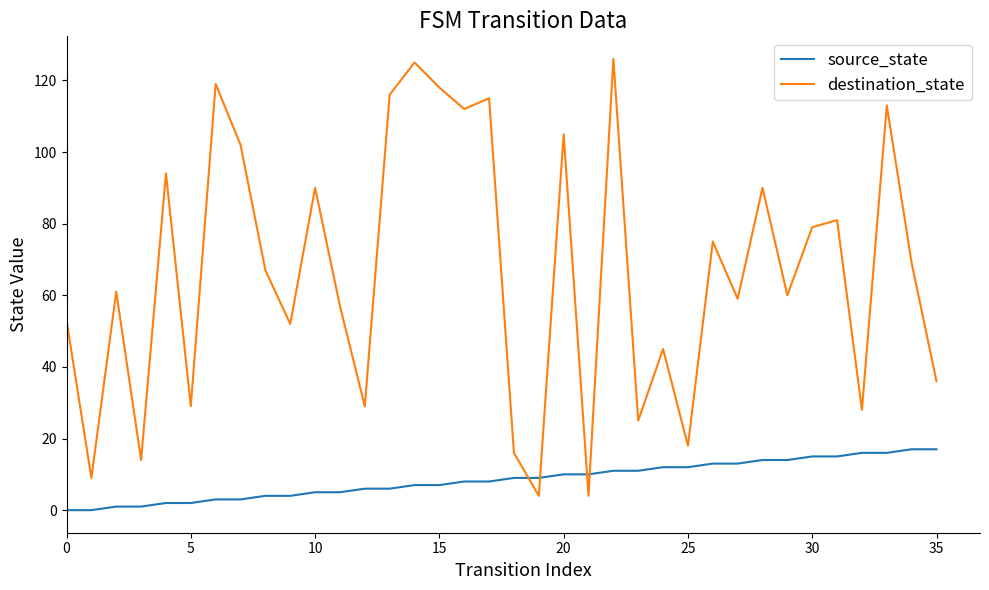

Which series has the widest spread of values?

destination_state